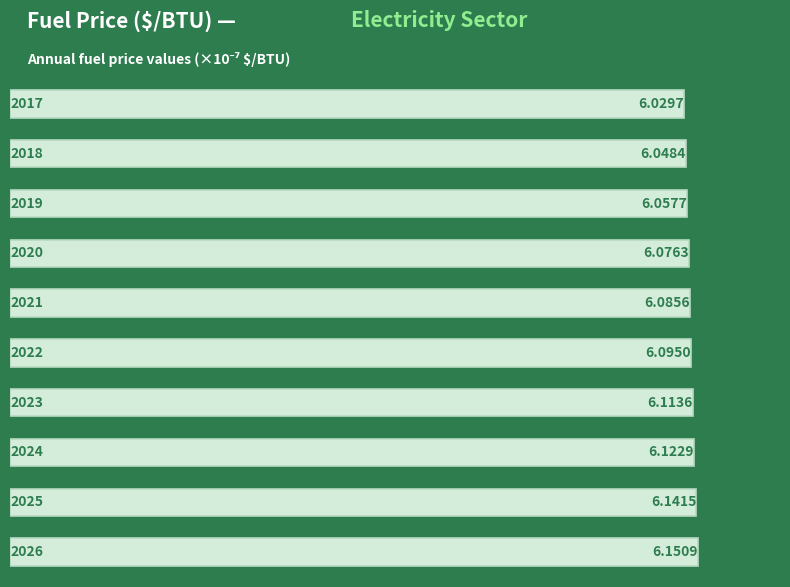

What is the average value?

6.1